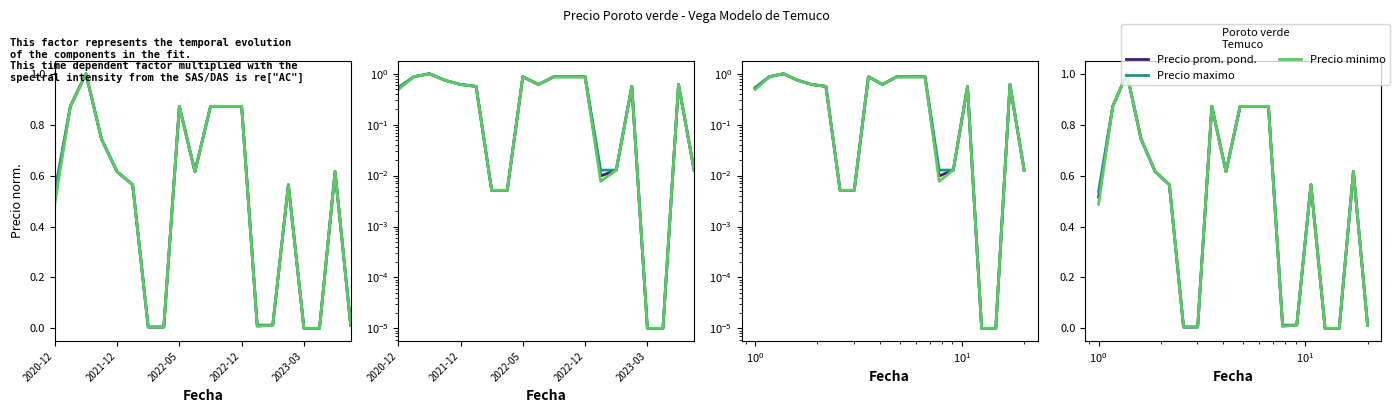

Reading left to right, transcribe all the data shown in this chart.

Precio promedio ponderado: 0.5	0.9	1.0	0.7	0.6	0.6	0.0	0.0	0.9	0.6	0.9	0.9	0.9	0.0	0.0	0.6	0.0	0.0	0.6	0.0
Precio maximo: 0.5	0.9	1.0	0.7	0.6	0.6	0.0	0.0	0.9	0.6	0.9	0.9	0.9	0.0	0.0	0.6	0.0	0.0	0.6	0.0
Precio minimo: 0.5	0.9	1.0	0.7	0.6	0.6	0.0	0.0	0.9	0.6	0.9	0.9	0.9	0.0	0.0	0.6	0.0	0.0	0.6	0.0